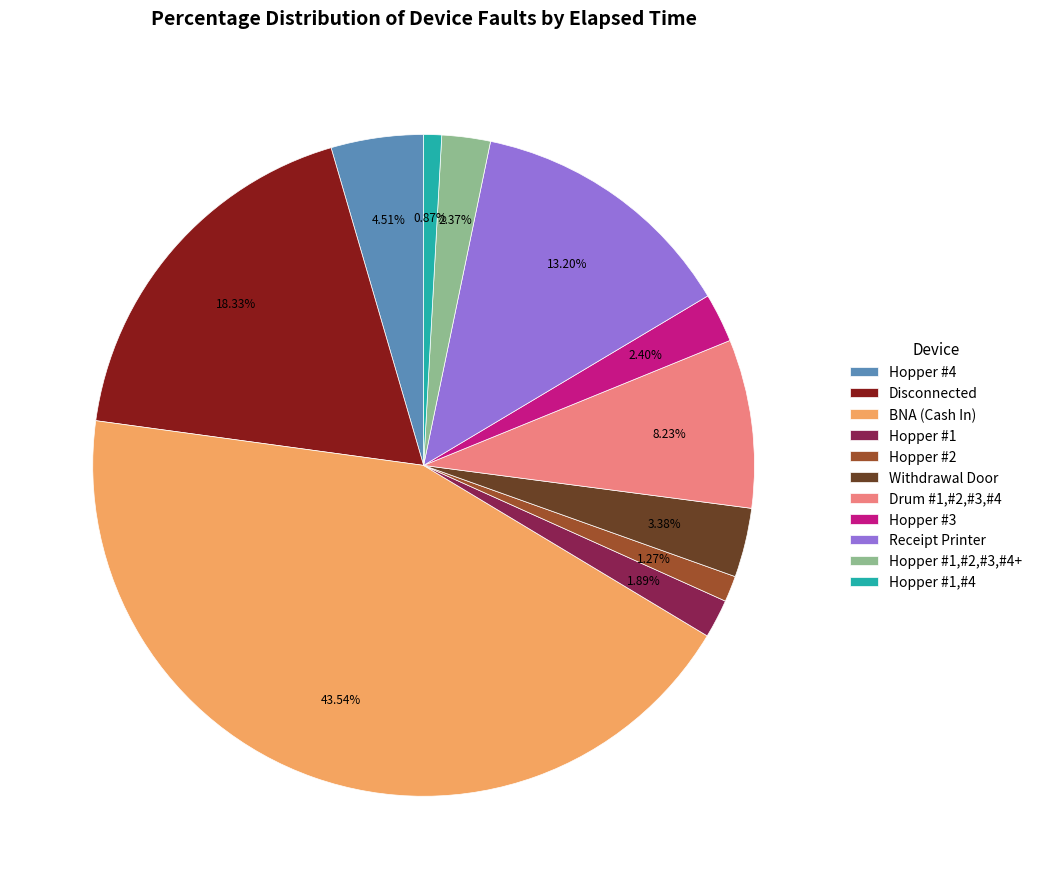

What percentage do Hopper #1 and Receipt Printer together represent?

15.1%